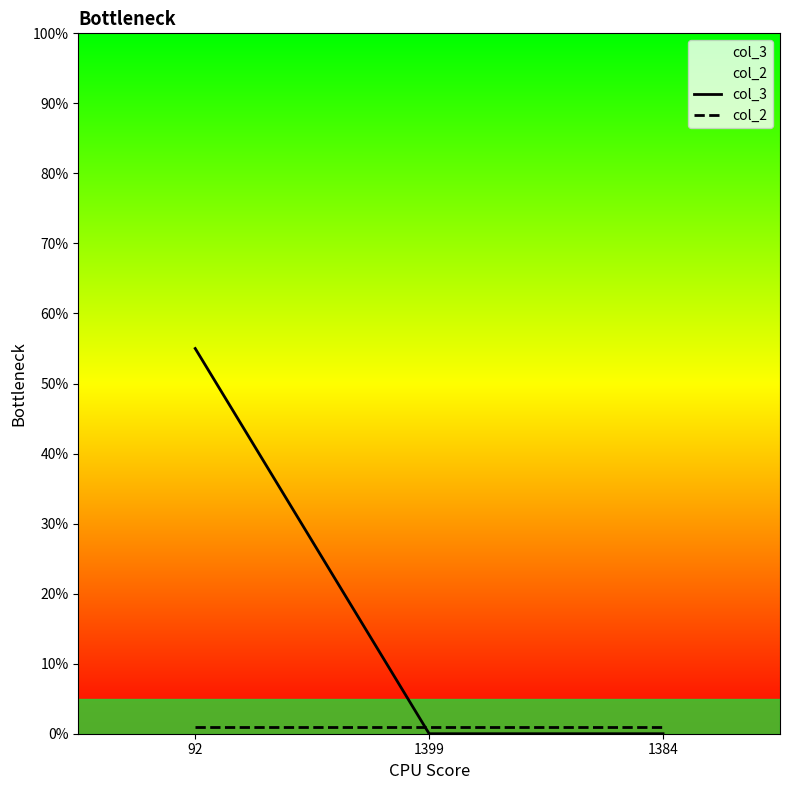

What is the sum of all col_2 values?

3